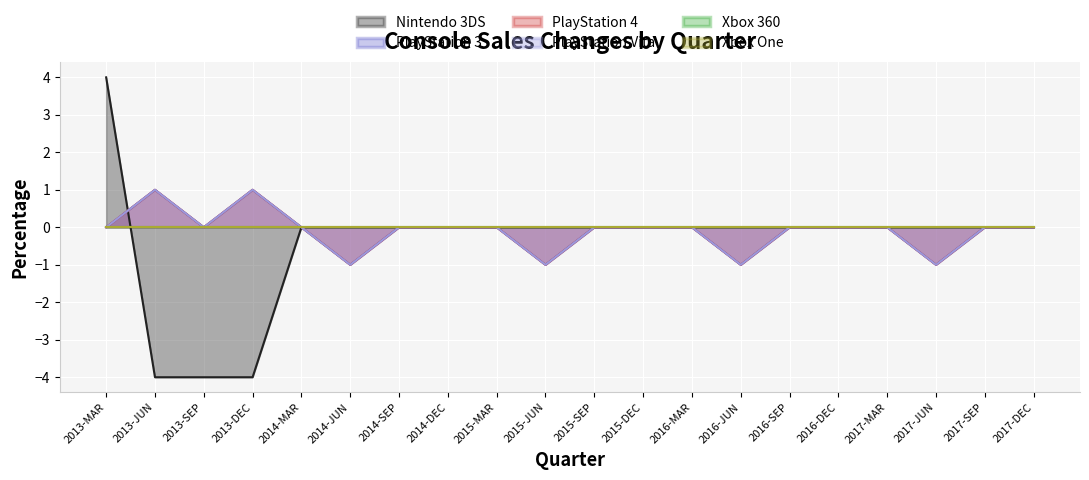

Does the chart display data point markers on the line(s)?

No